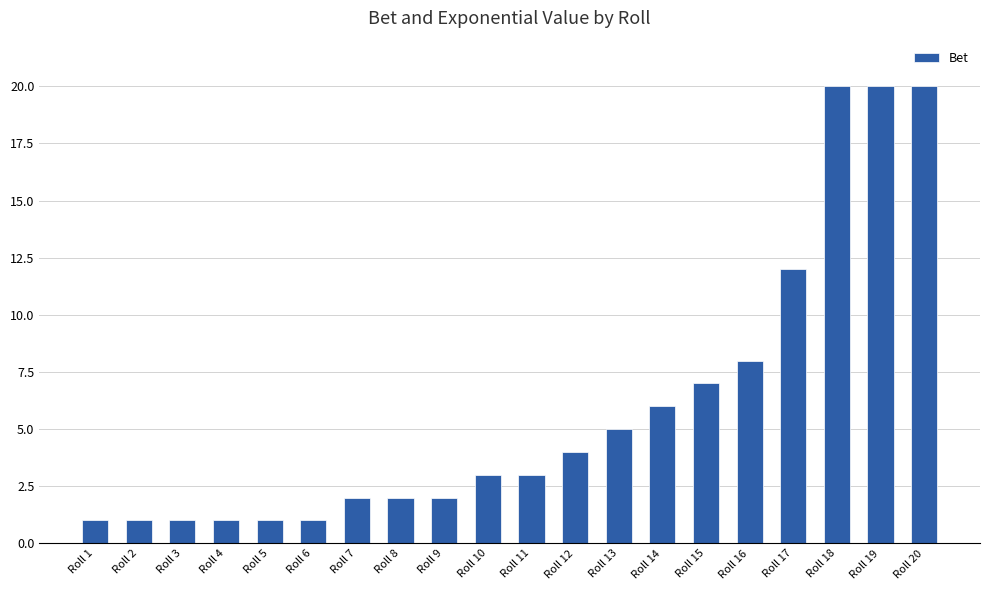

Is it true that the value at Roll 9 is 2?

True